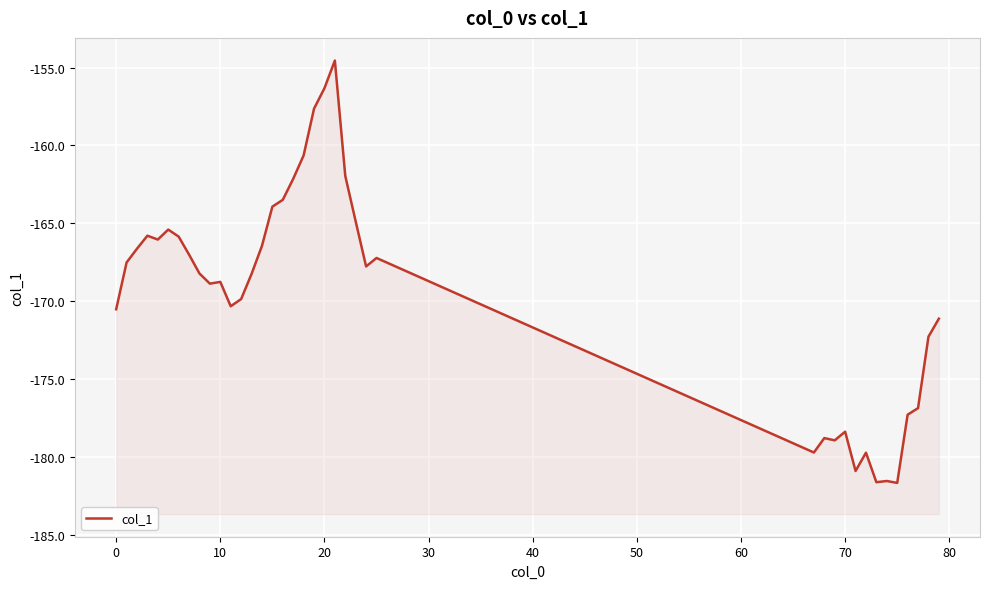

What is the average value?

-169.6